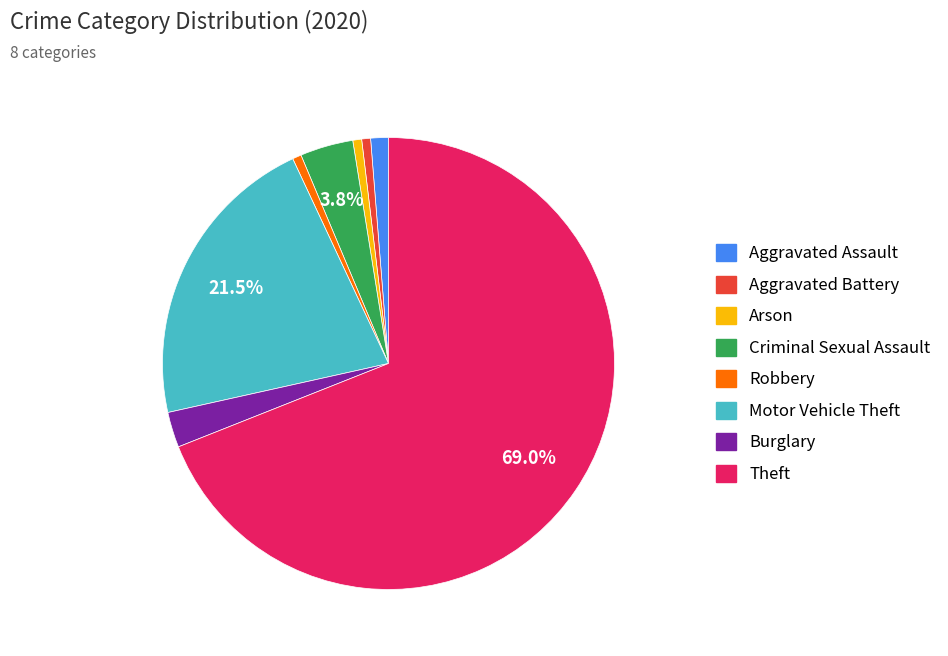

Is there a majority slice in this chart?

Yes